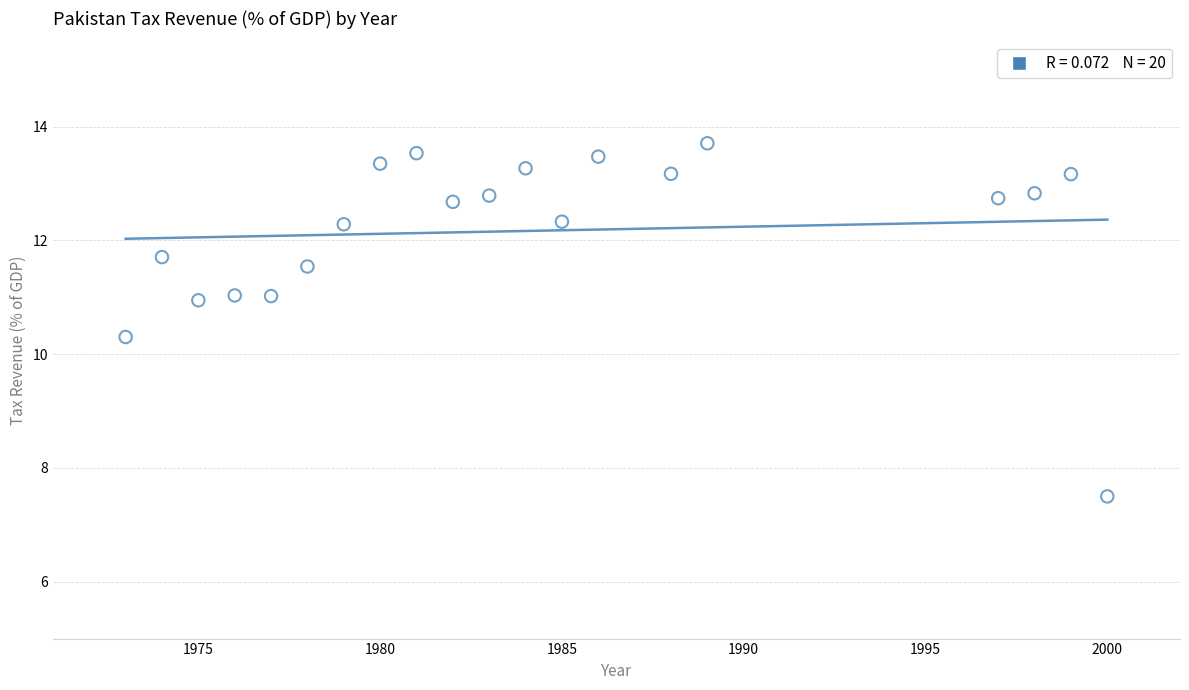

What is the range of X values (max minus min)?

27.0